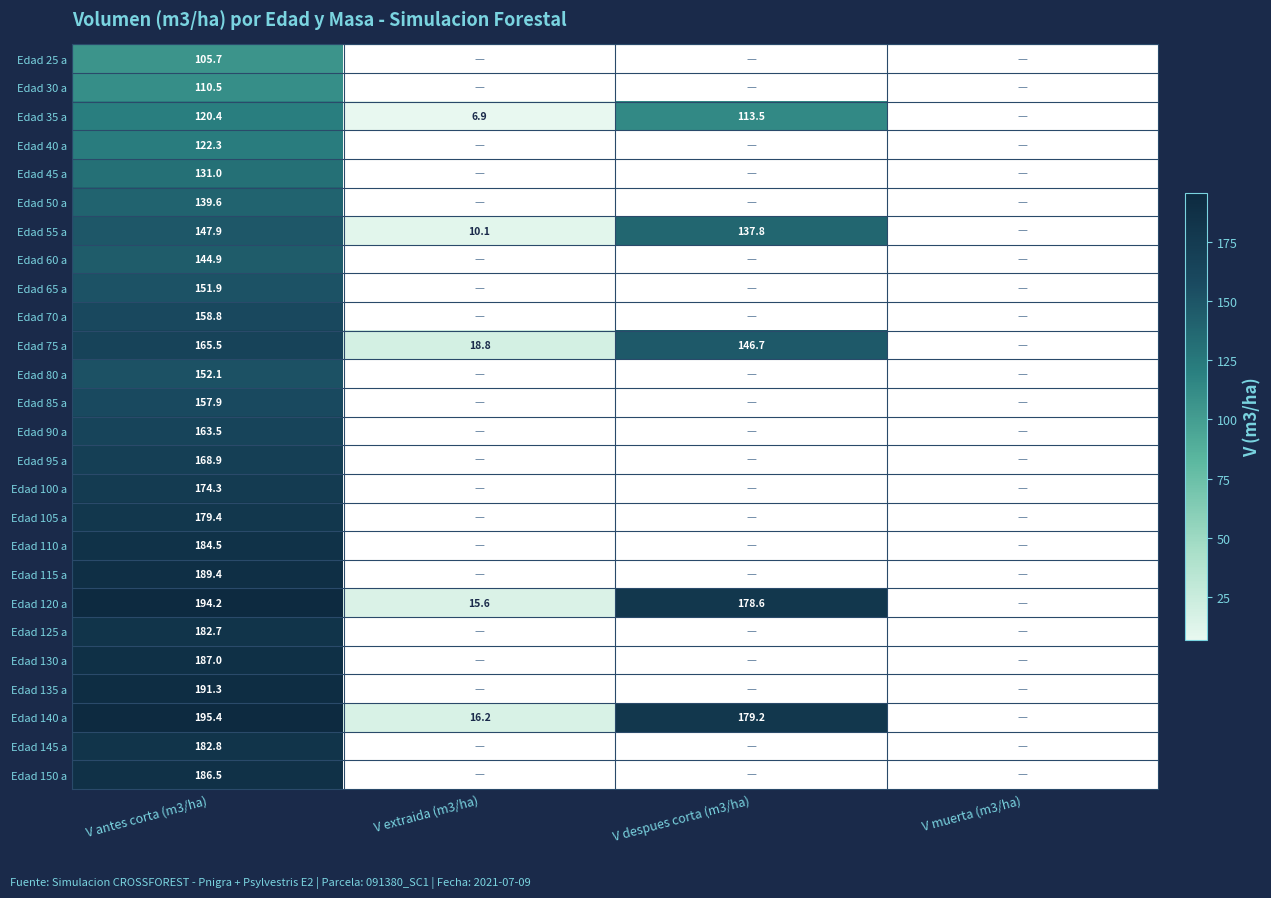

Is it true that Edad 120 a equals 194.2 at V antes corta (m3/ha)?

True